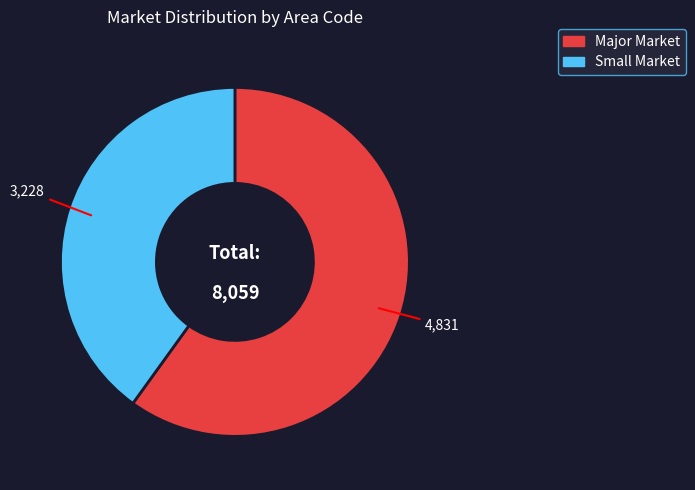

Is there any slice that represents more than half of the pie?

Yes